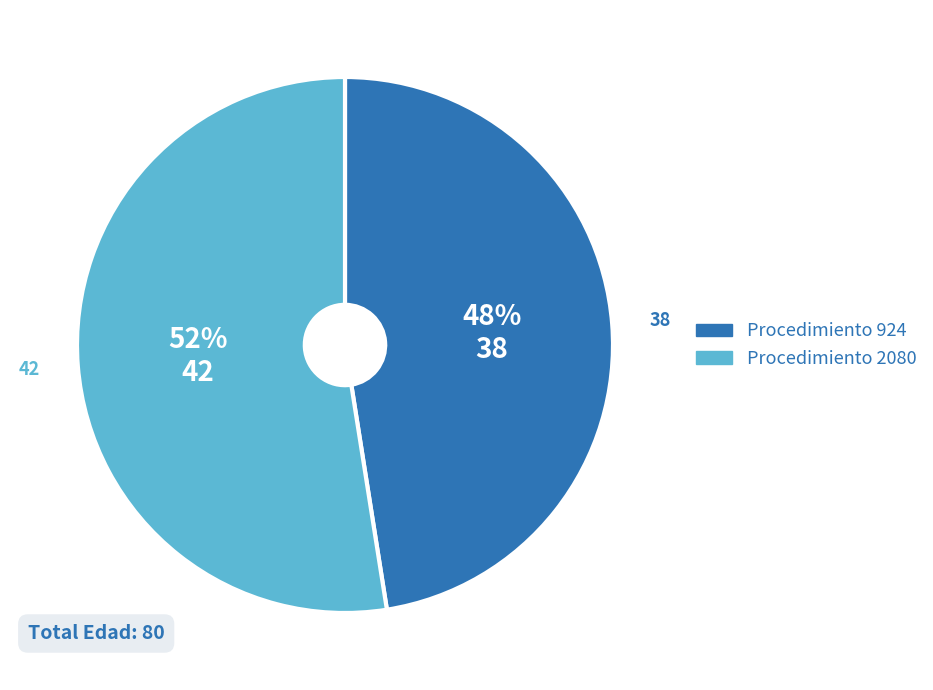

Does any single category account for the majority?

Yes